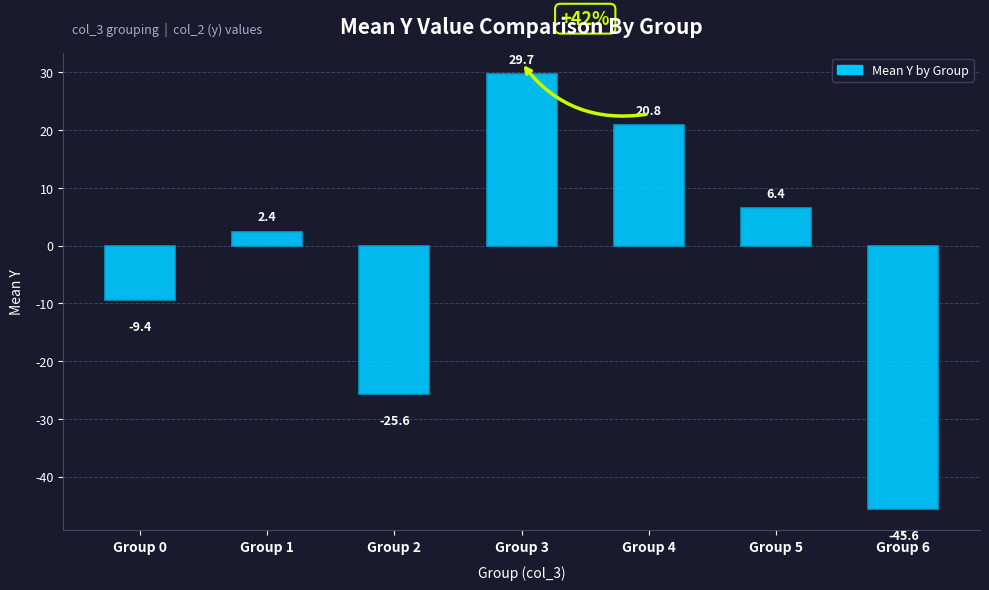

Which label corresponds to the largest value in the chart?

Group 3